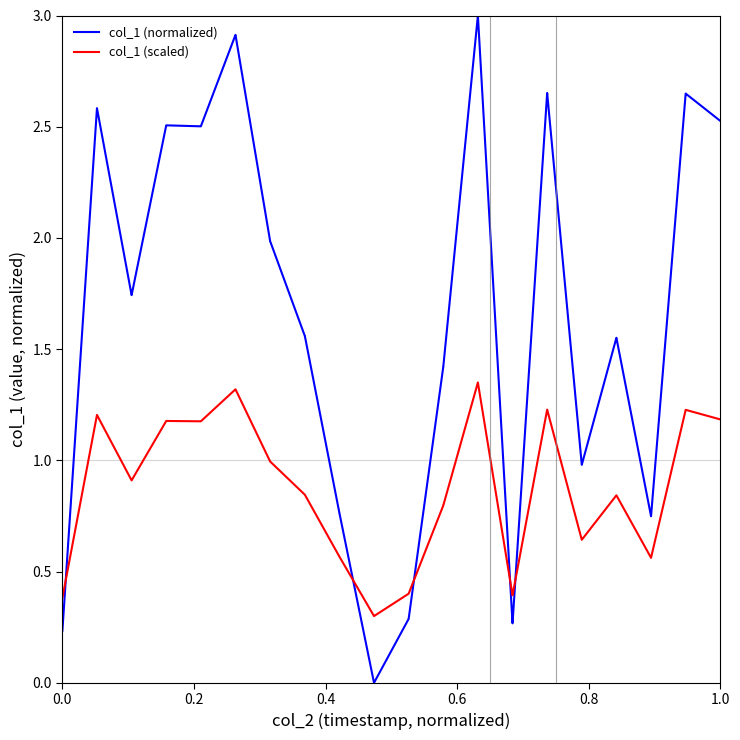

Rank the series by their average value, from lowest to highest.

col_1 (scaled), col_1 (normalized)